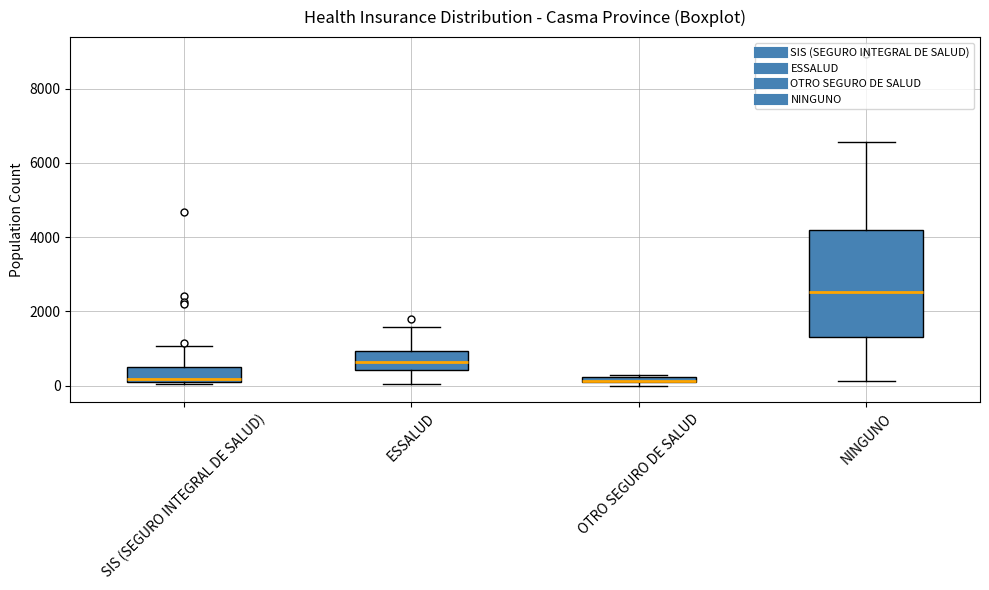

Where is the lower edge of the box for SIS (SEGURO INTEGRAL DE SALUD) on the y-axis? The values are not printed on the chart, so give them approximately, as read against the axis.

0